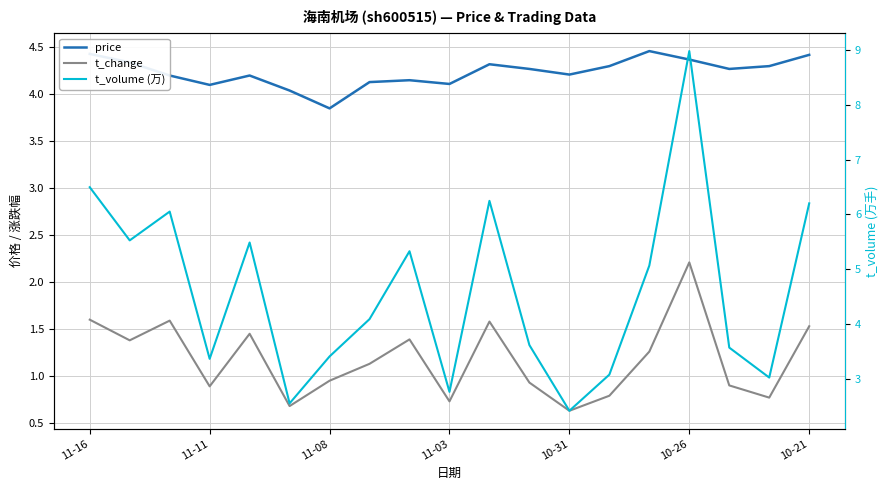

At 10, list the series in order from smallest to largest.

t_change, price, t_volume (万)